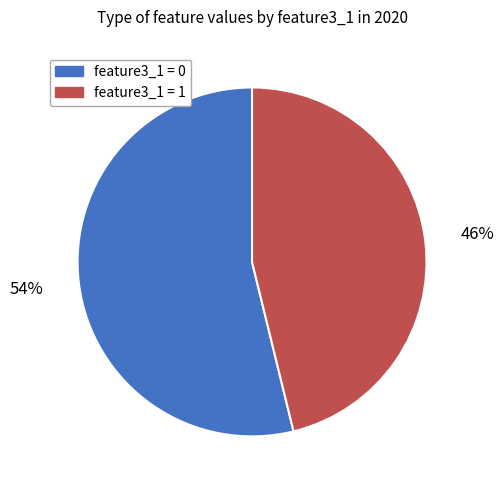

What is the ratio of the value at feature3_1 = 1 to the value at feature3_1 = 0?

0.9